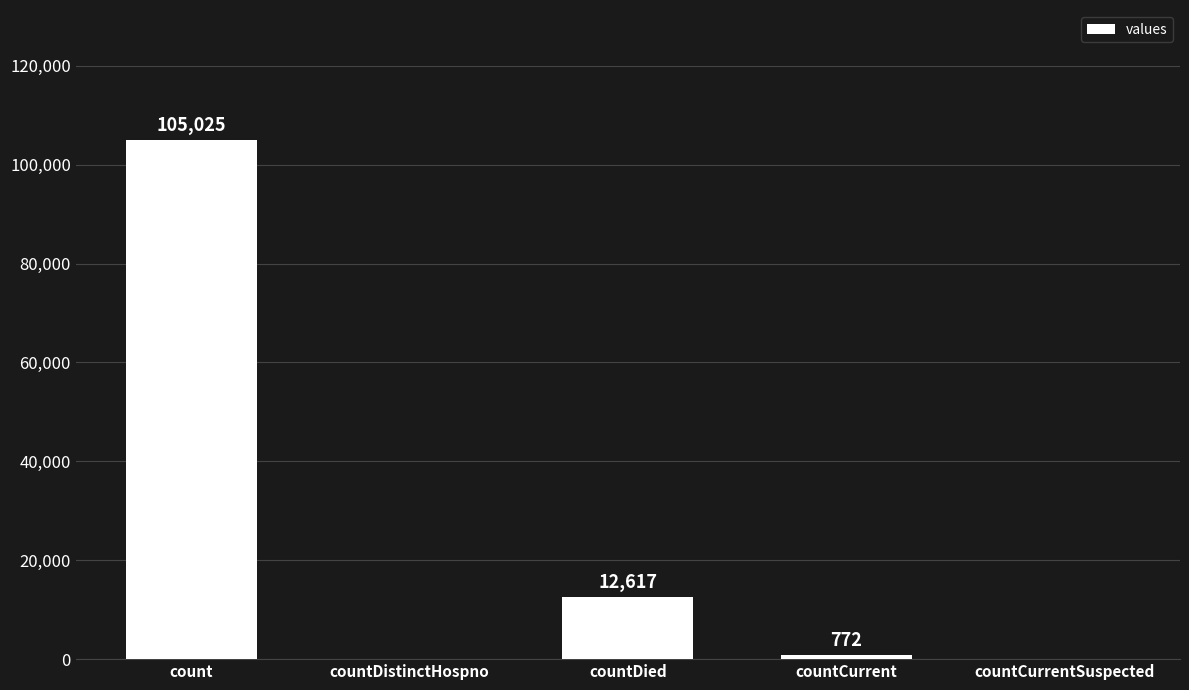

What is the change in value from count to countDied?

-92408